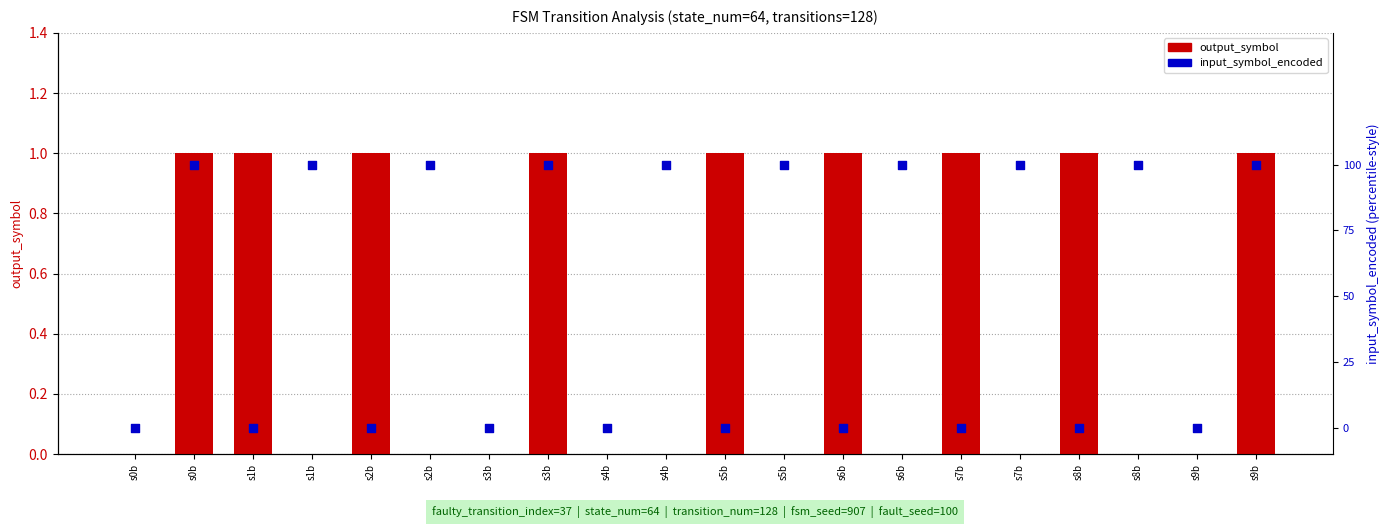

At how many categories does at least one series exceed 0?

16